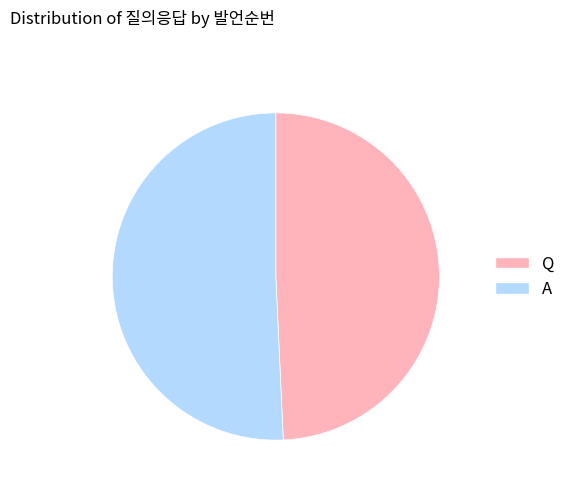

Which category has the smallest portion of the pie?

Q